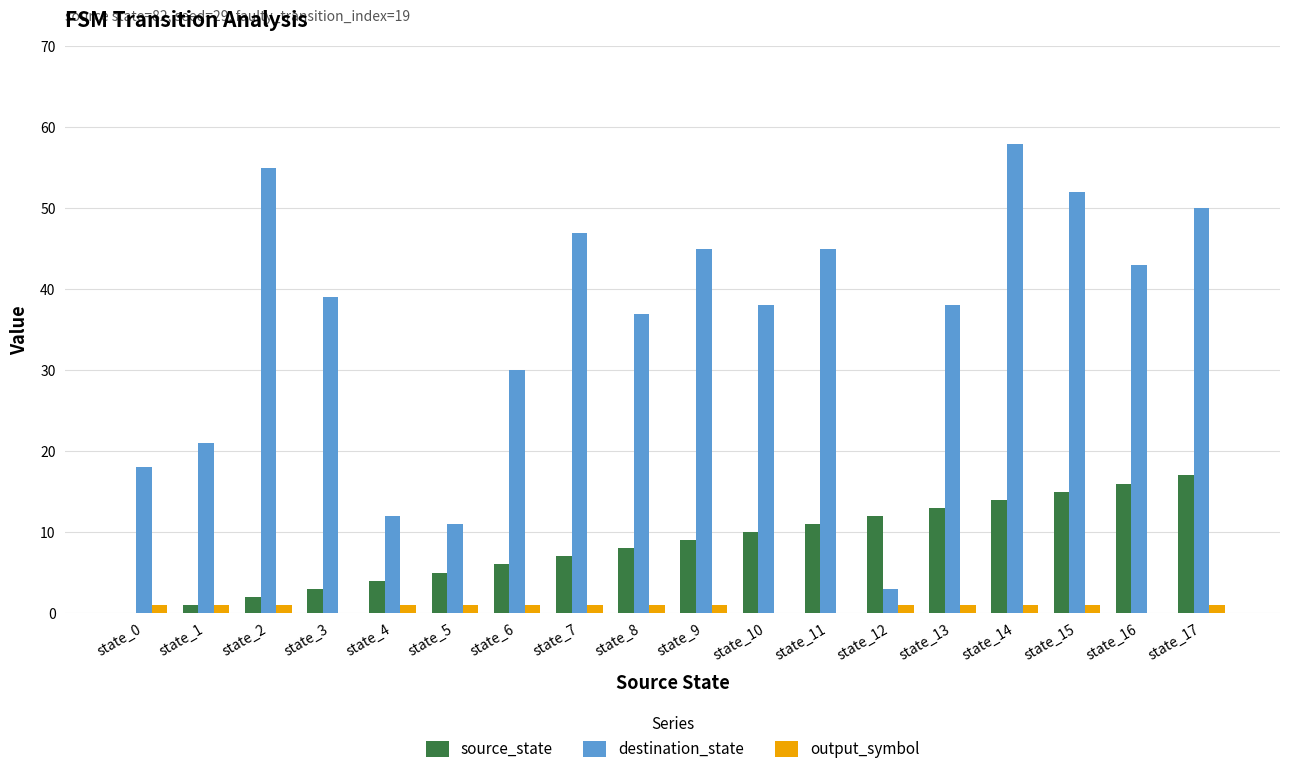

What is the sum of the destination_state values at state_2 and state_6?

85